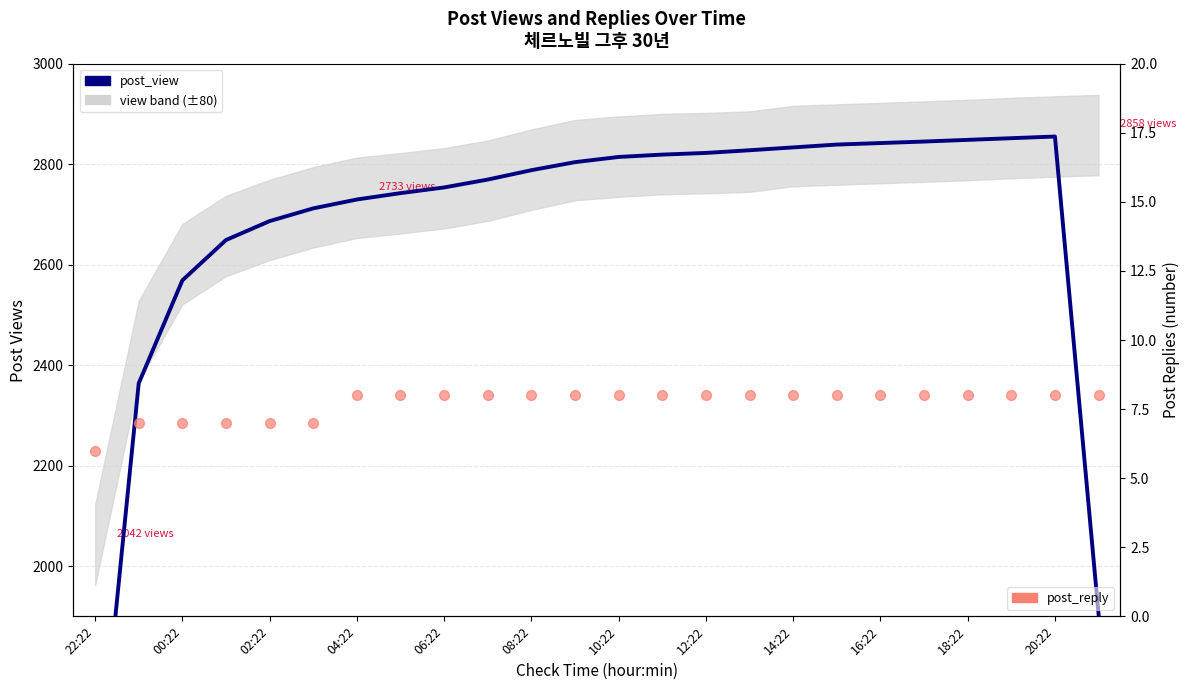

Which series has the largest total across all categories?

post_view